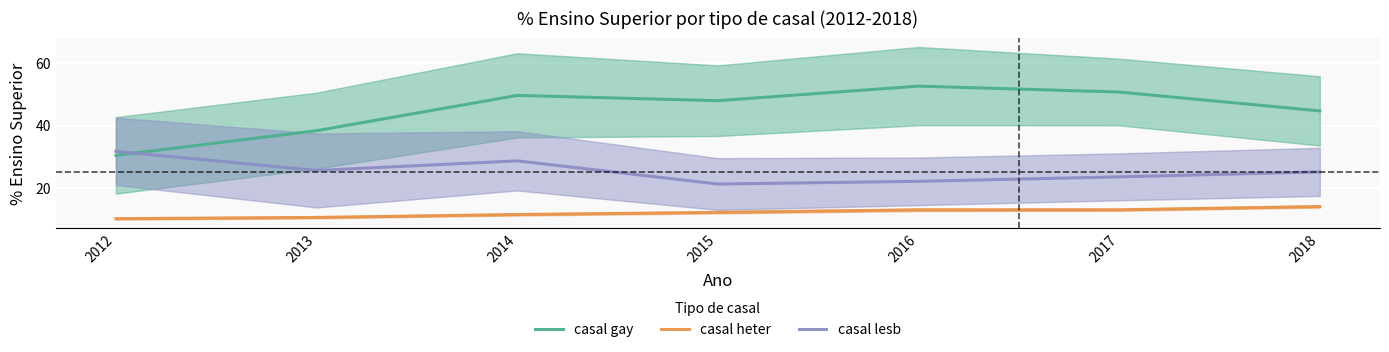

Is the value of casal gay at 2014 greater than the value of casal lesb at 2013?

Yes